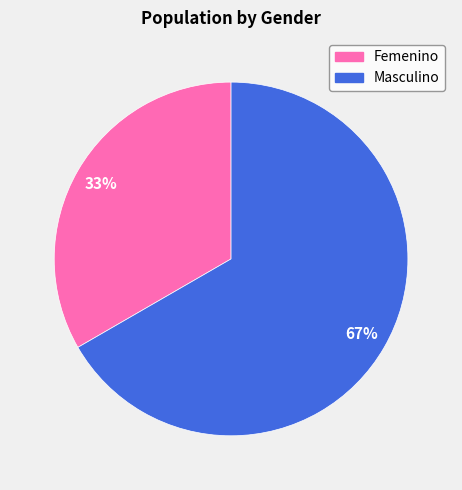

To the nearest percent, what is the average slice percentage?

50%